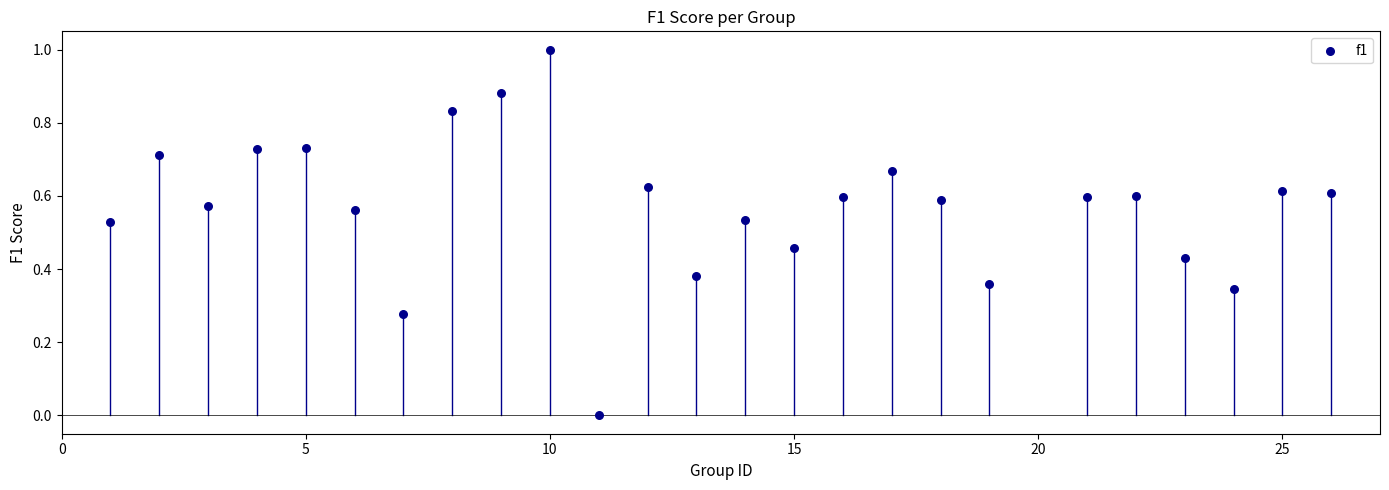

What is the range of X values (max minus min)?

25.0